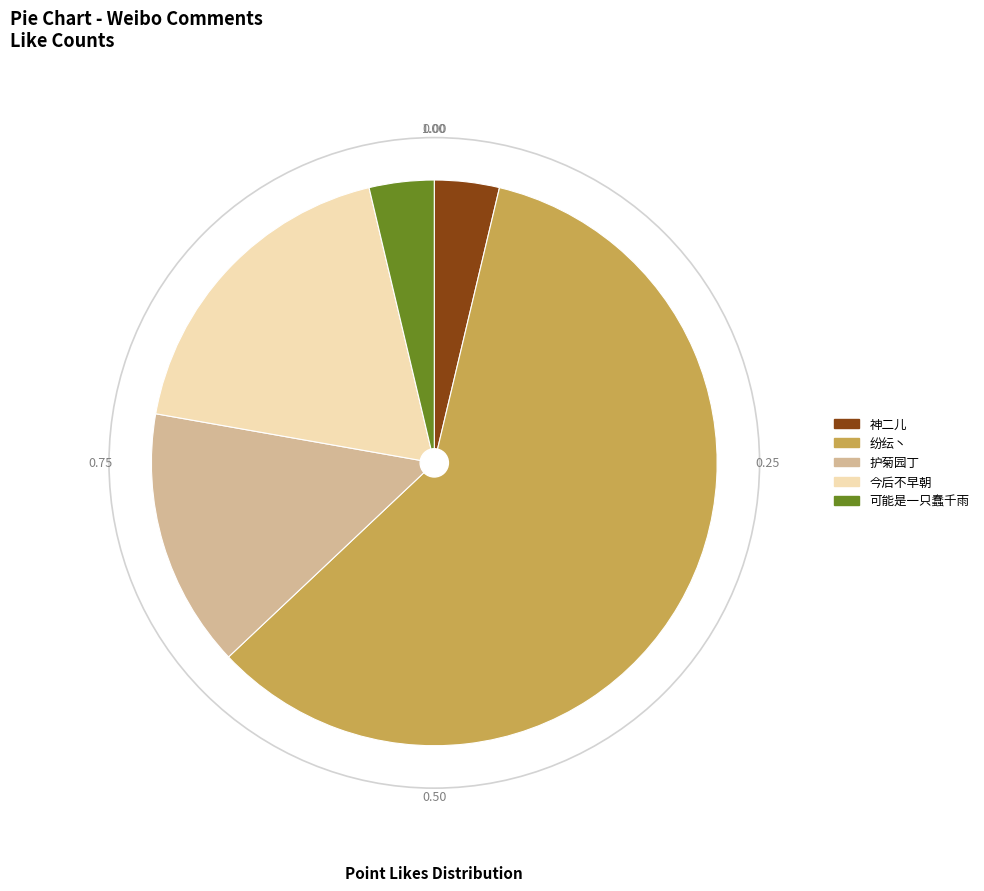

Which category accounts for the majority?

纷纭丶